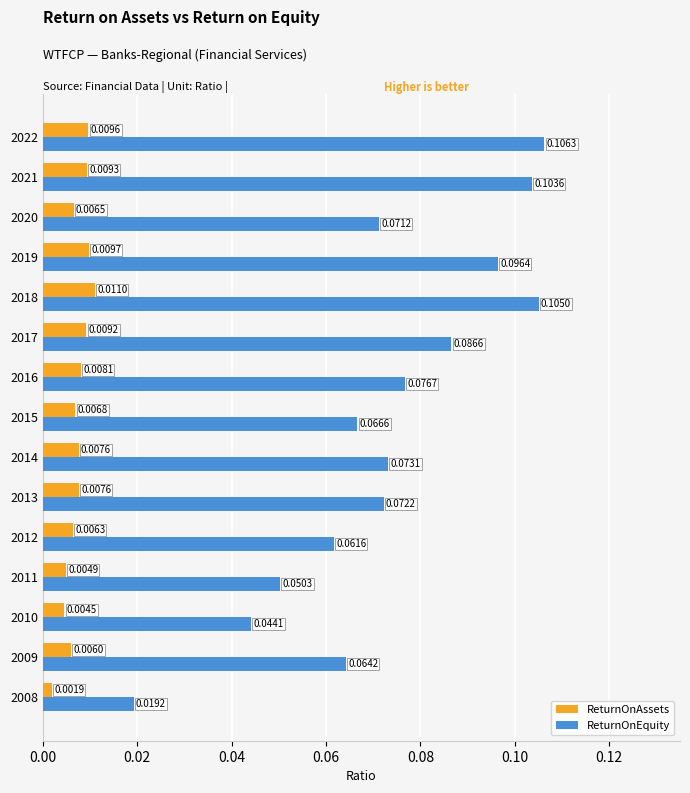

Which category has the highest value in the ReturnOnAssets series?

2018